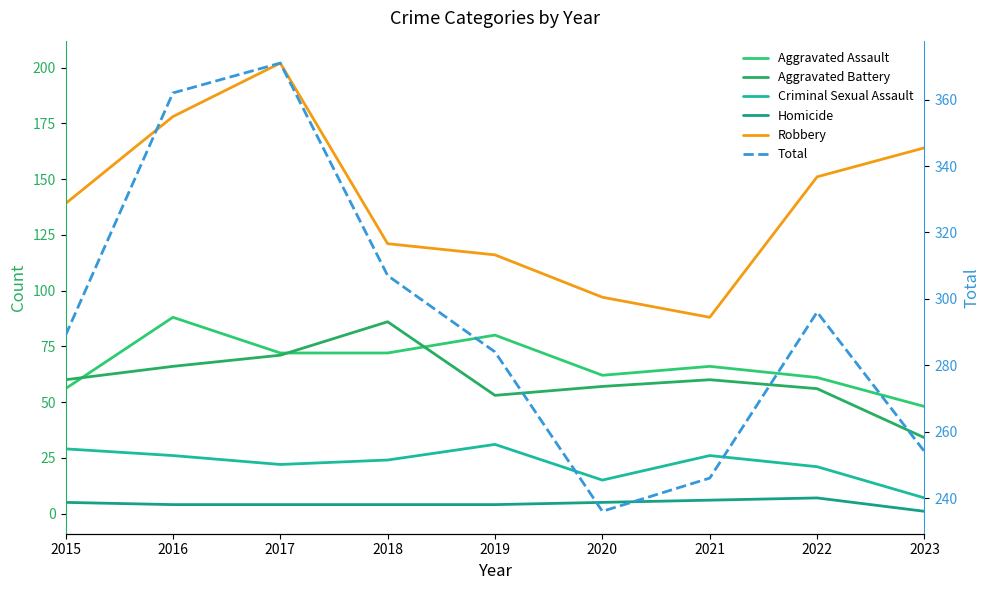

How many lines are shown in the chart?

6